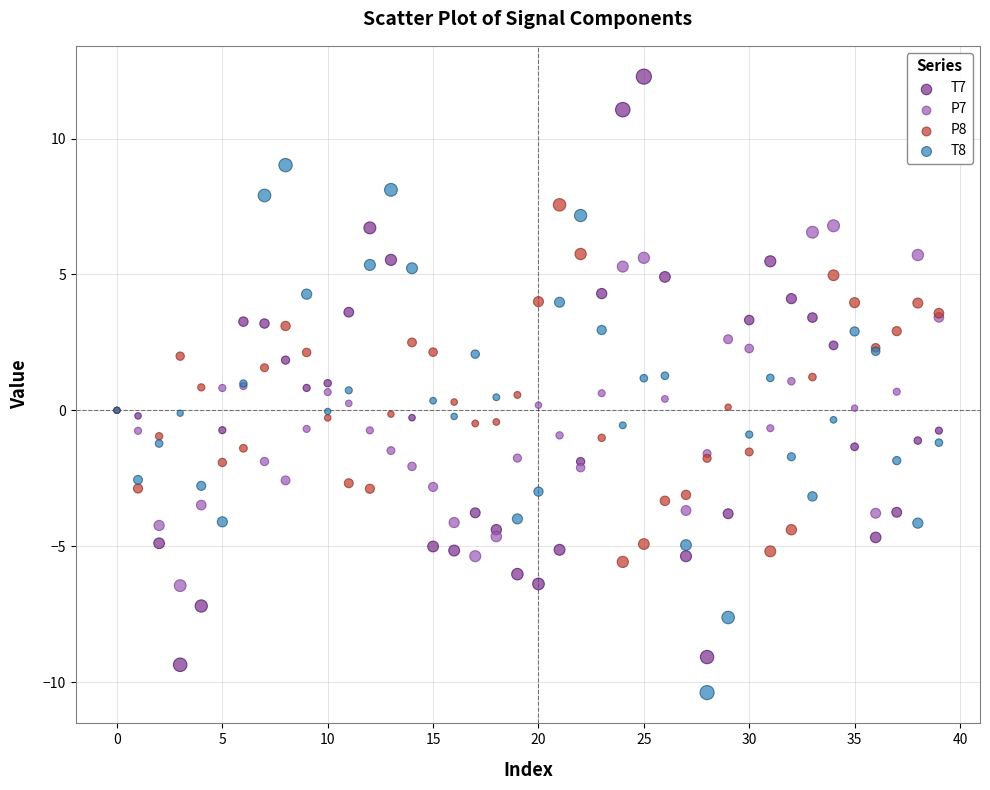

Which series contains the highest Y value?

T7